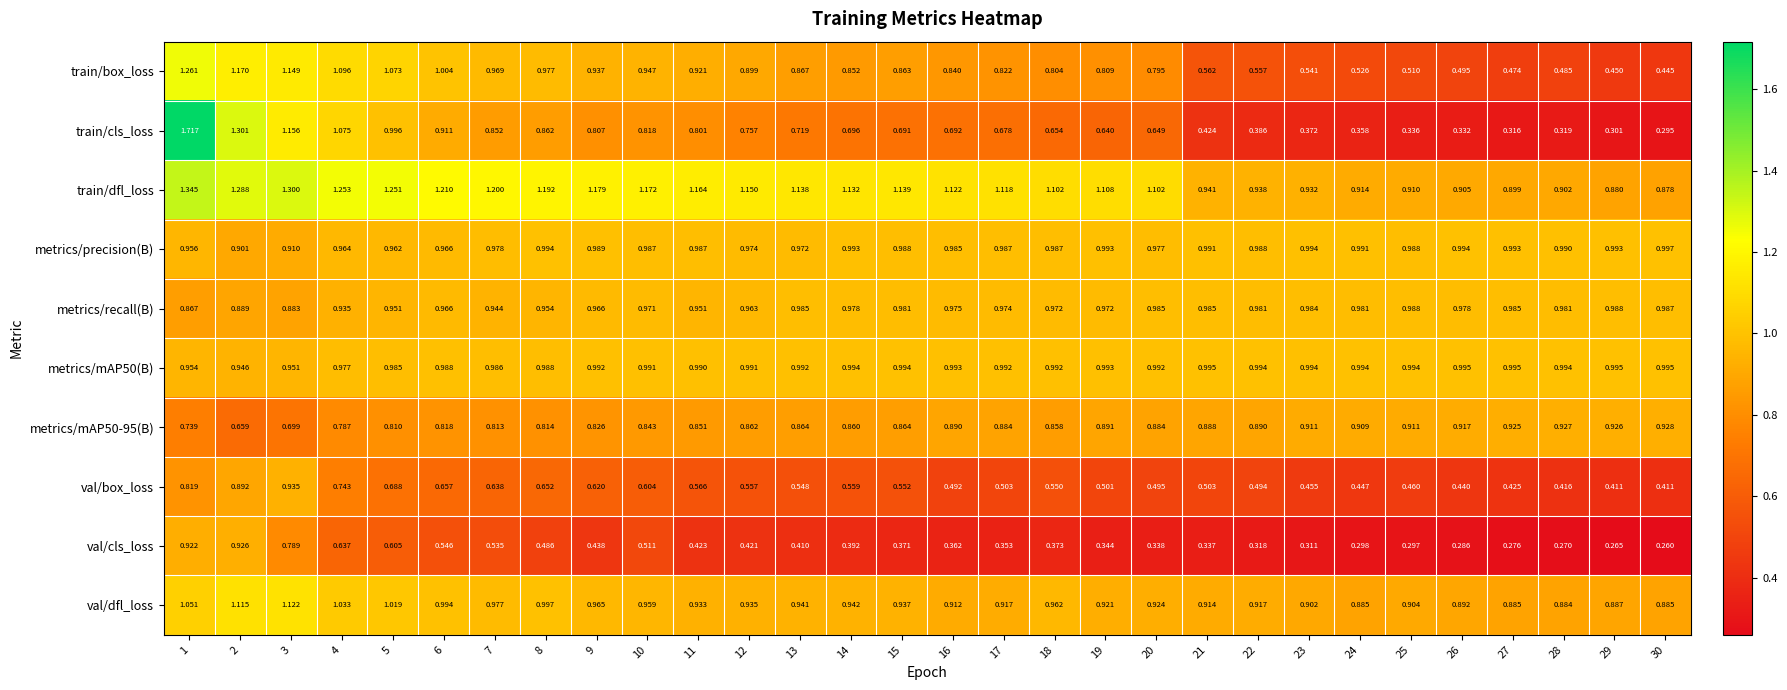

Between 6 and 18, which series saw the biggest shift?

train/cls_loss